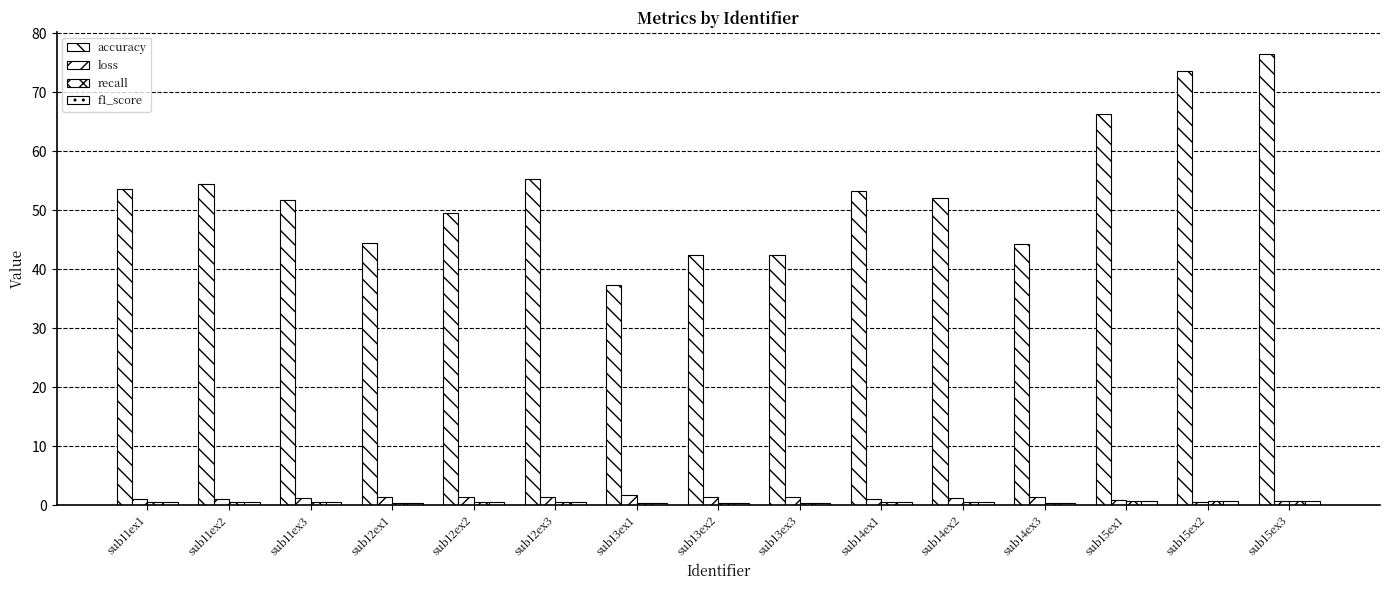

Where is loss nearest to the value 1?

sub11ex1